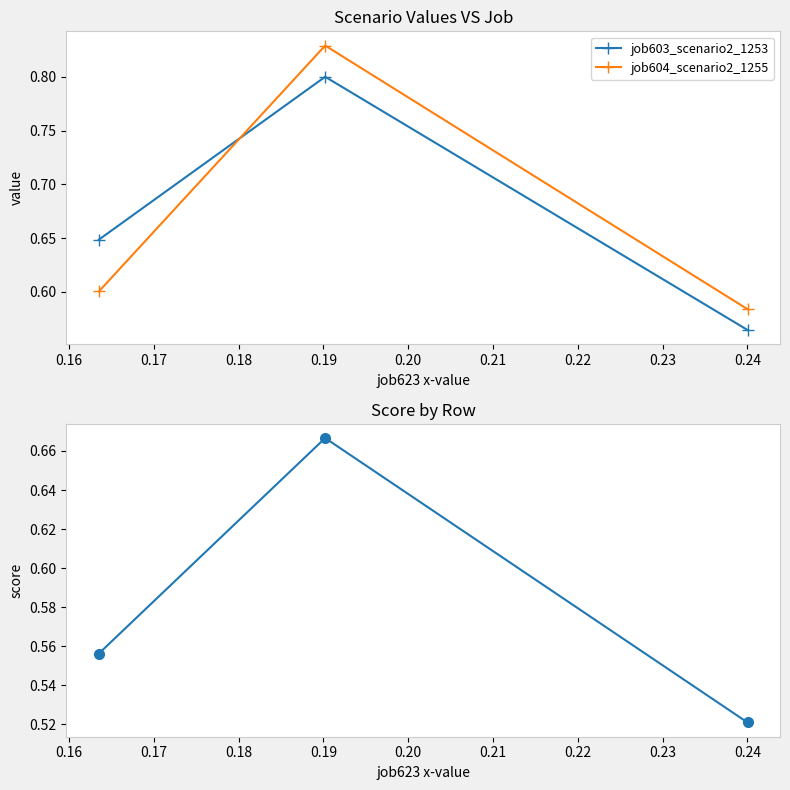

What is the sum of all job604_scenario2_1255 values?

2.0